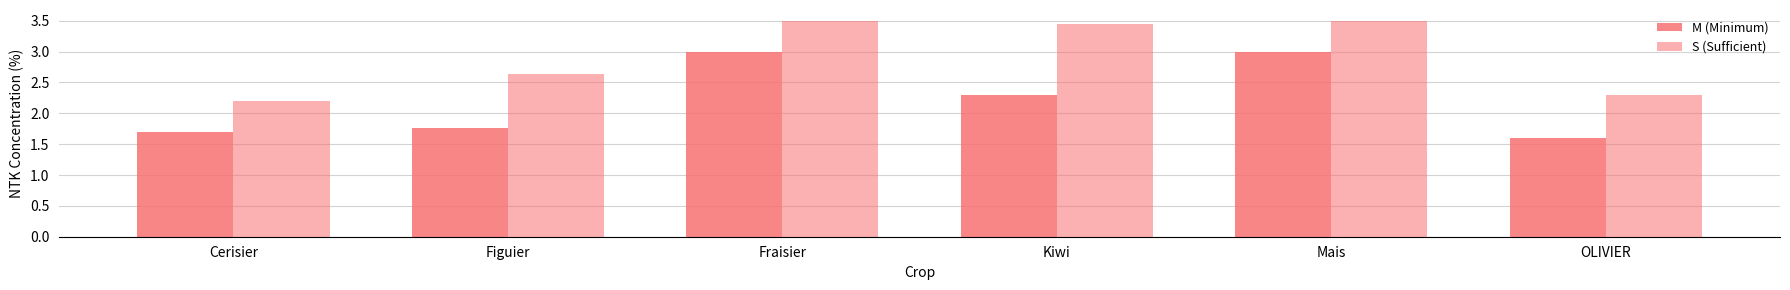

Reading right to left, list all the values displayed in this chart.

M (Minimum): 1.6	3.0	2.3	3.0	1.8	1.7
S (Sufficient): 2.3	3.5	3.5	3.5	2.6	2.2